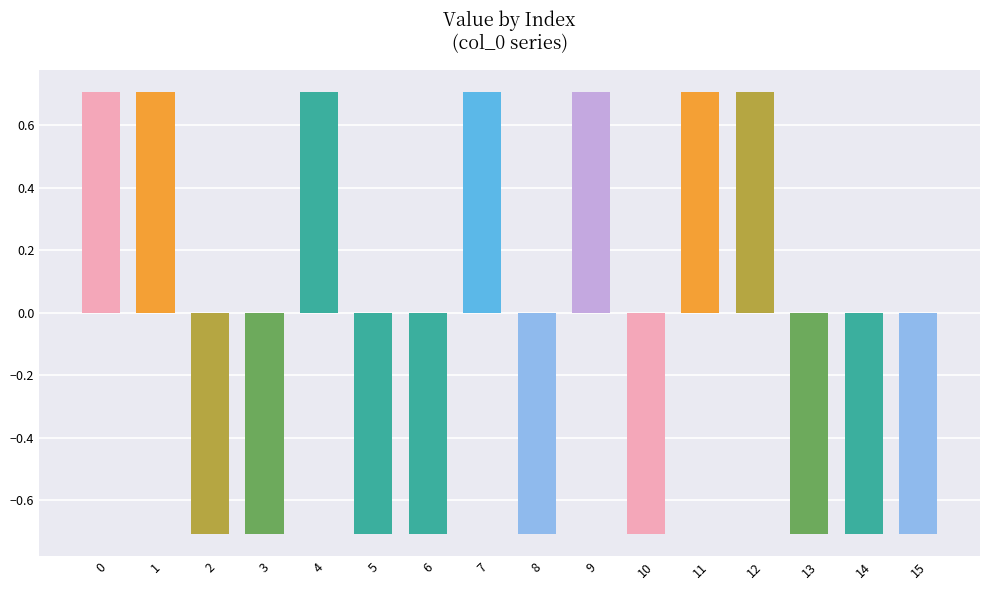

Reading left to right, what are all the values shown in this chart?

0=0.7	1=0.7	2=-0.7	3=-0.7	4=0.7	5=-0.7	6=-0.7	7=0.7	8=-0.7	9=0.7	10=-0.7	11=0.7	12=0.7	13=-0.7	14=-0.7	15=-0.7